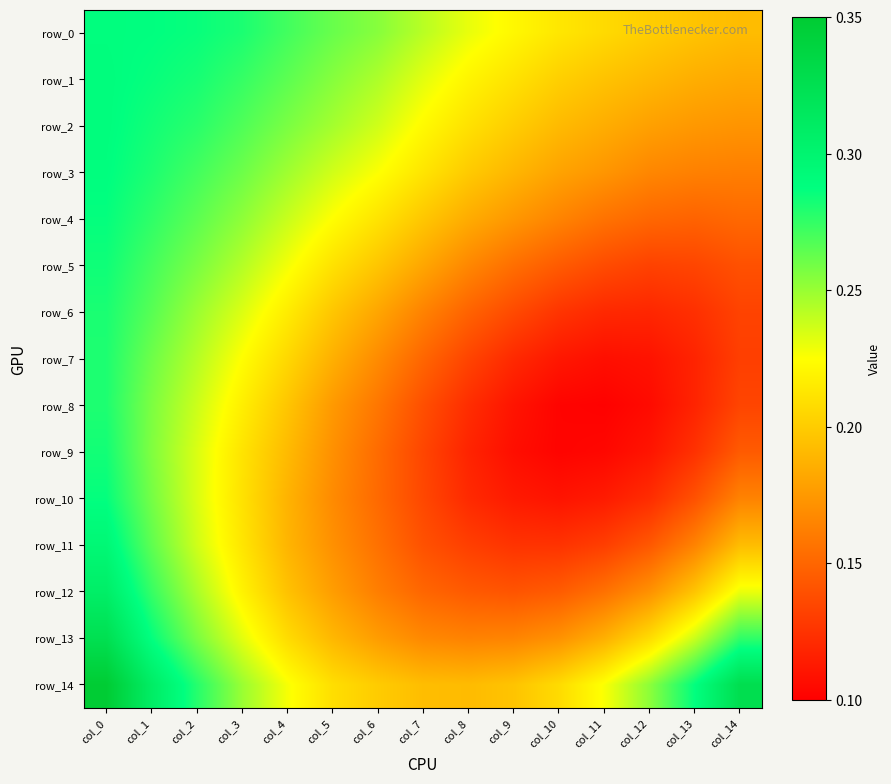

Which series has the widest spread of values?

row_9